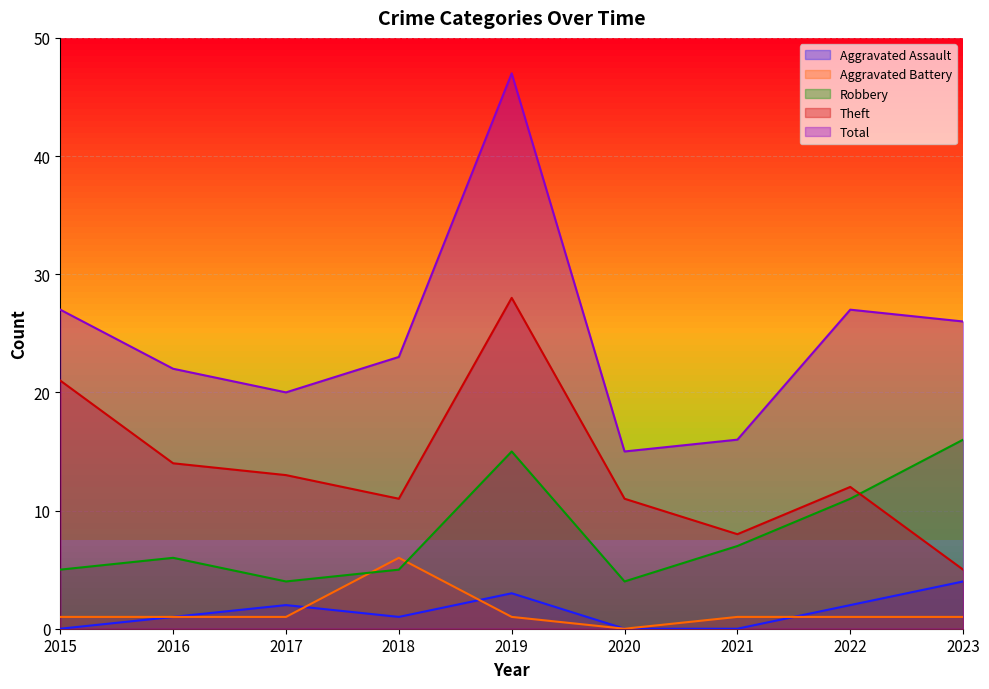

What is the difference between the Robbery values at 2022 and 2023?

5